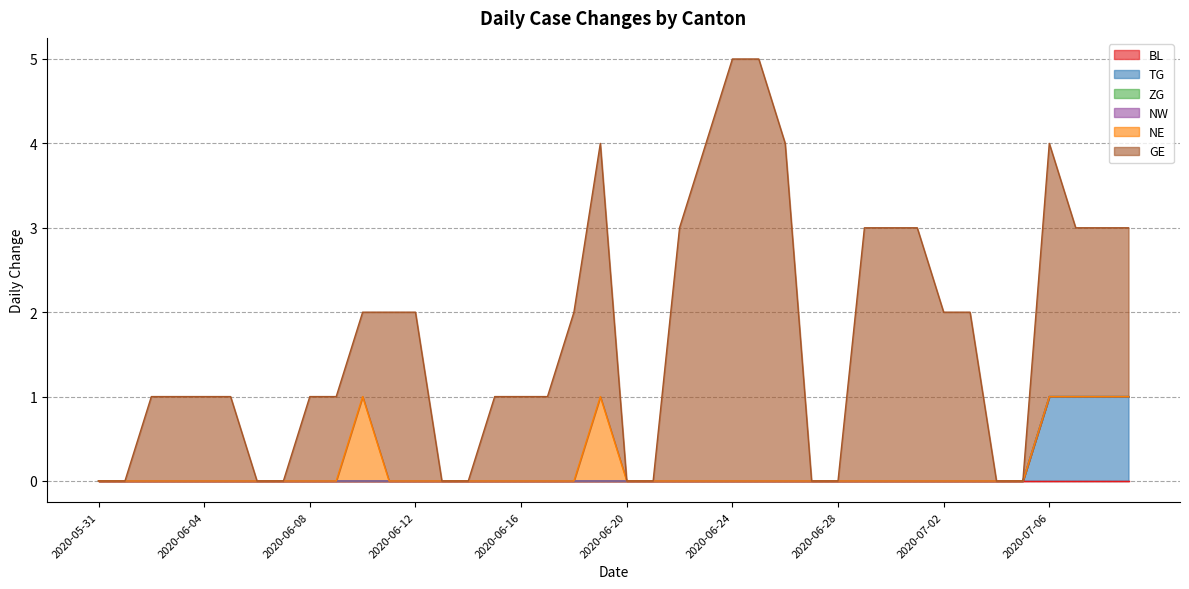

List the series in order of their peak value, highest first.

GE, TG, NE, BL, ZG, NW